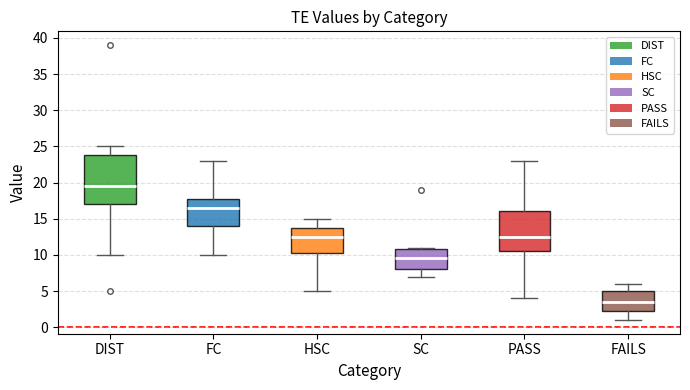

Where is the upper edge of the box for SC on the y-axis? The values are not printed on the chart, so give them approximately, as read against the axis.

11.0